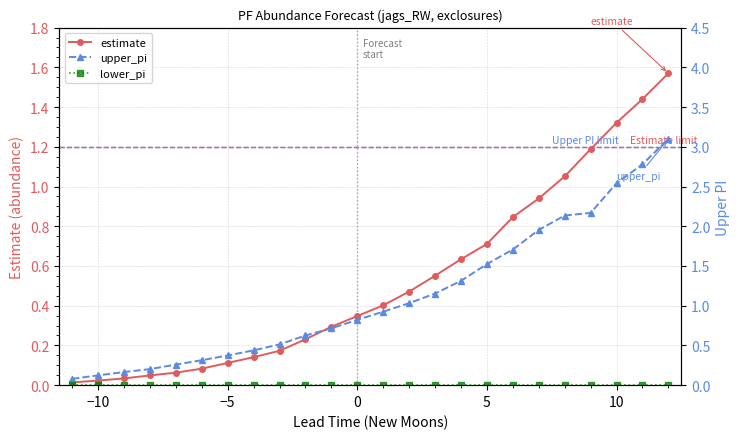

Is it true that estimate equals 0.9 at 5?

False